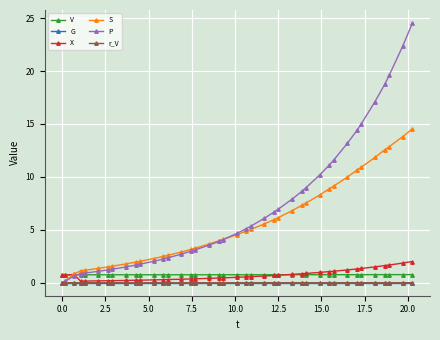

What is the lowest value of the V series?

0.8